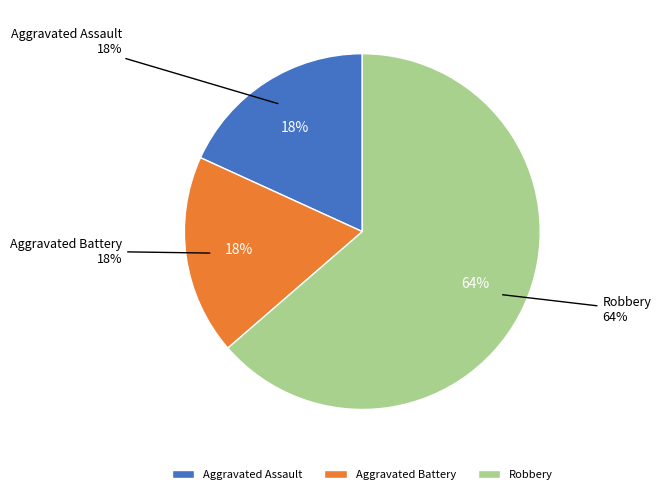

Do Robbery and Aggravated Battery together represent more than half of the pie?

Yes